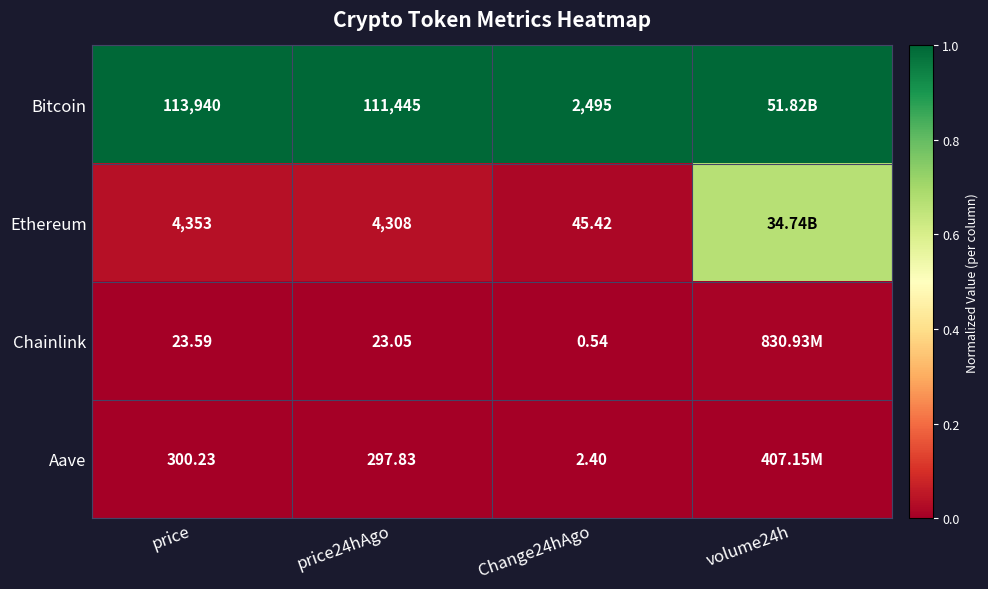

Rank the series at price from highest to lowest value.

Bitcoin, Ethereum, Aave, Chainlink